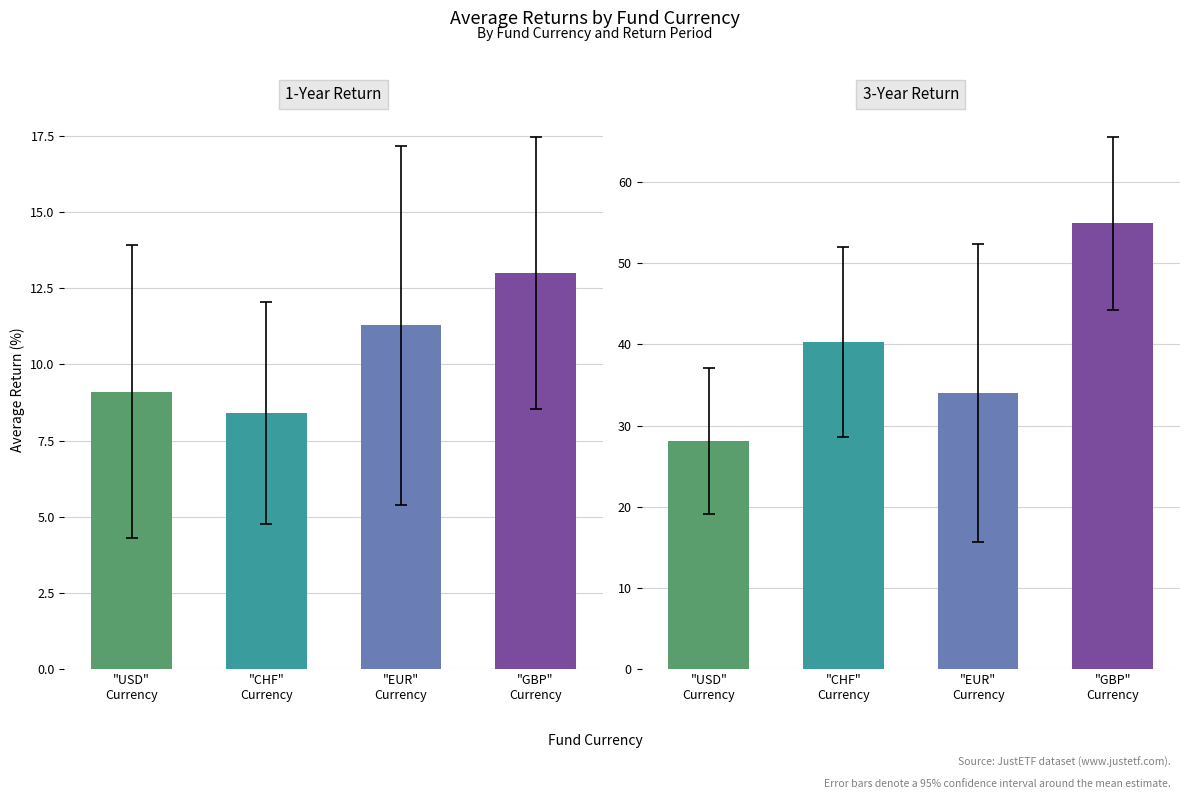

At how many categories does at least one series exceed 48?

1